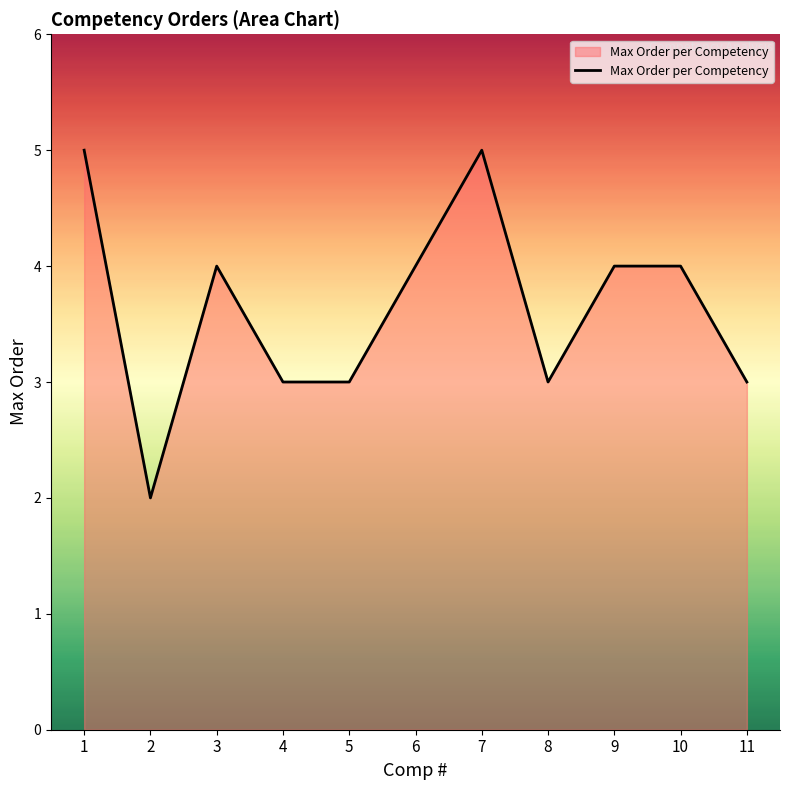

Approximately how many times larger is the value at 5 compared to 7?

0.6